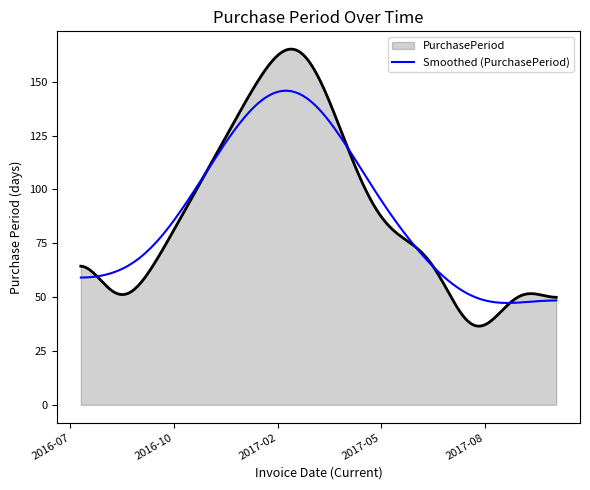

Does the chart display data point markers on the line(s)?

No